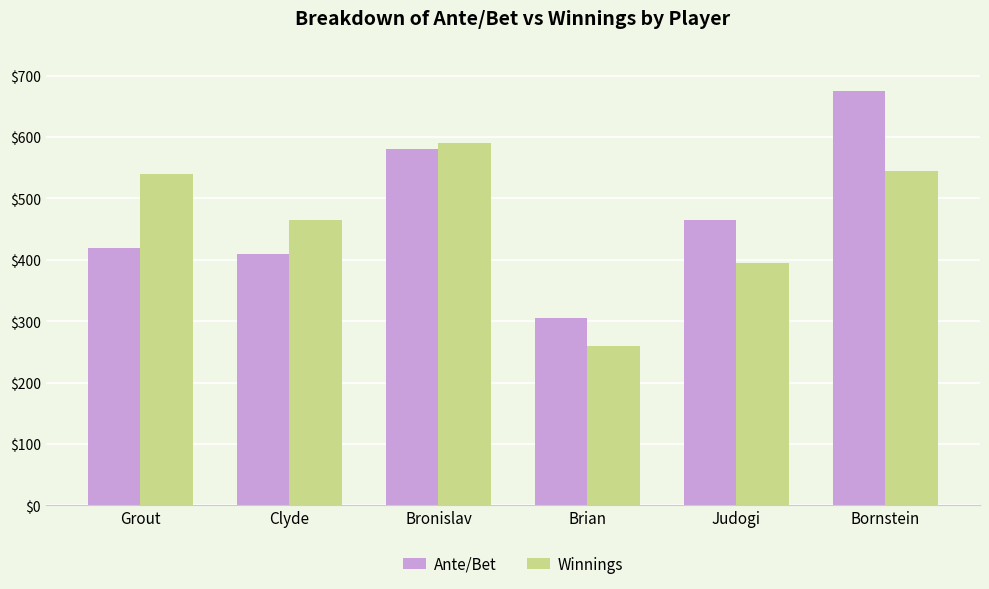

What is the average value of the Ante/Bet series?

476